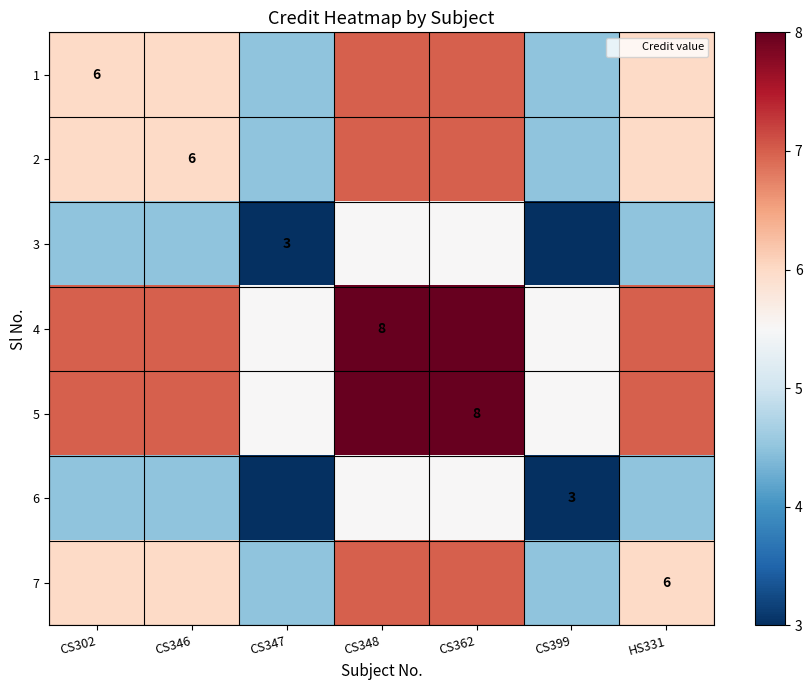

At which label does 7 reach its minimum?

CS347